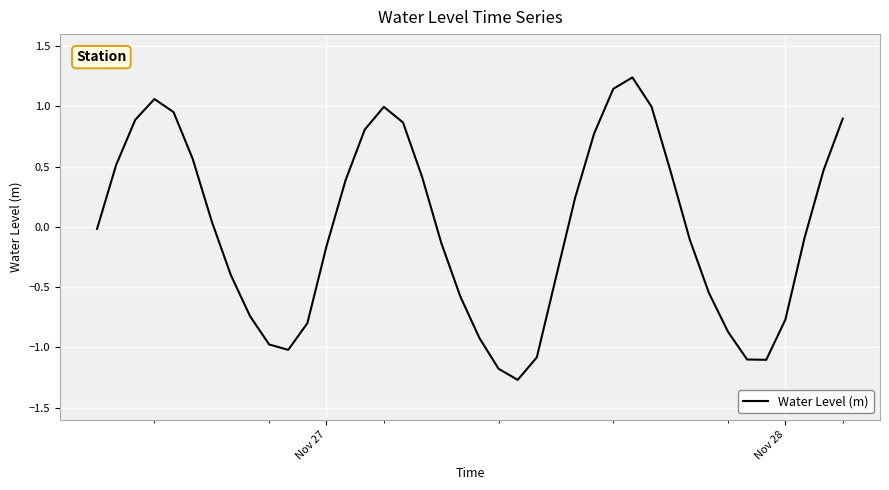

How many interior local valleys (lower than both neighbors) does the data have?

3